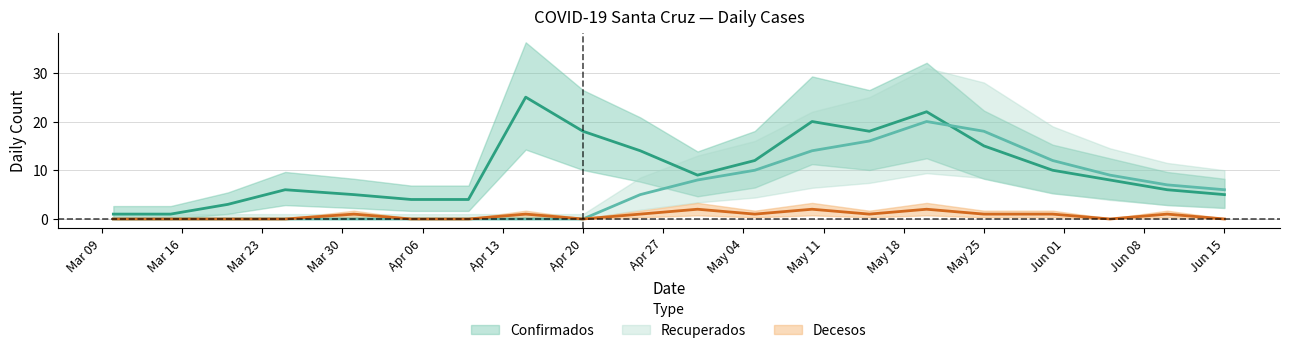

Where is Confirmados nearest to the value 13?

2020-04-25